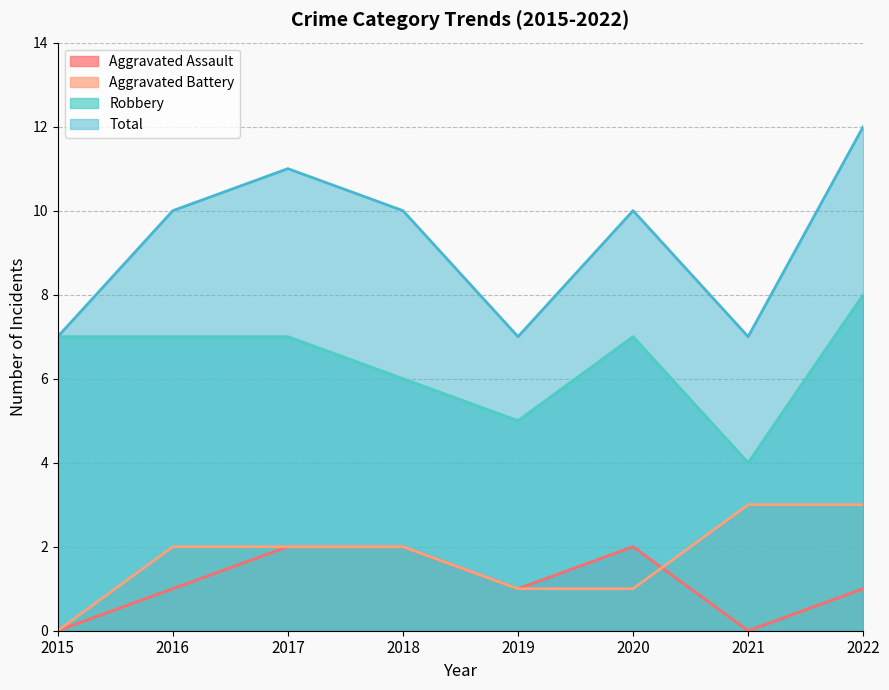

Is it true that Aggravated Assault equals 1 at 2019?

True